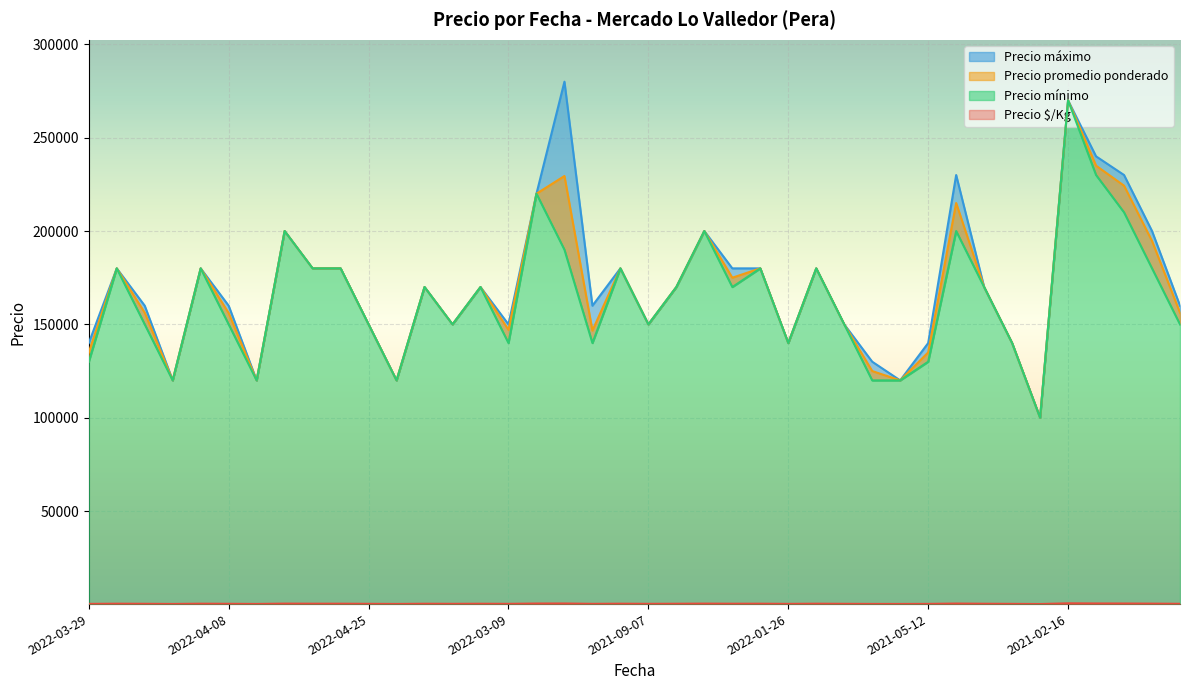

Reading left to right, list all the values displayed in this chart.

Precio promedio ponderado: 135000	180000	156250	120000	180000	156053	120000	200000	180000	180000	150000	120000	170000	150000	170000	147059	220000	229474	146667	180000	150000	170000	200000	175000	180000	140000	180000	150000	125000	120000	135000	215000	170000	140000	100000	270000	235000	224286	194667	156250
Precio $/Kg: 300	400	347	267	400	347	267	444	400	400	333	267	378	333	378	327	489	510	326	400	333	378	444	389	400	311	400	333	278	267	300	478	378	311	222	600	522	498	433	347
Precio máximo: 140000	180000	160000	120000	180000	160000	120000	200000	180000	180000	150000	120000	170000	150000	170000	150000	220000	280000	160000	180000	150000	170000	200000	180000	180000	140000	180000	150000	130000	120000	140000	230000	170000	140000	100000	270000	240000	230000	200000	160000
Precio mínimo: 130000	180000	150000	120000	180000	150000	120000	200000	180000	180000	150000	120000	170000	150000	170000	140000	220000	190000	140000	180000	150000	170000	200000	170000	180000	140000	180000	150000	120000	120000	130000	200000	170000	140000	100000	270000	230000	210000	180000	150000